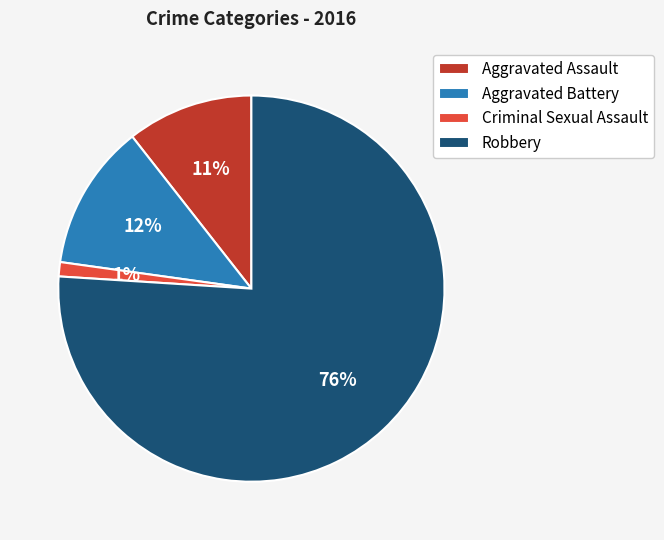

What is the smallest slice in the pie chart?

Criminal Sexual Assault